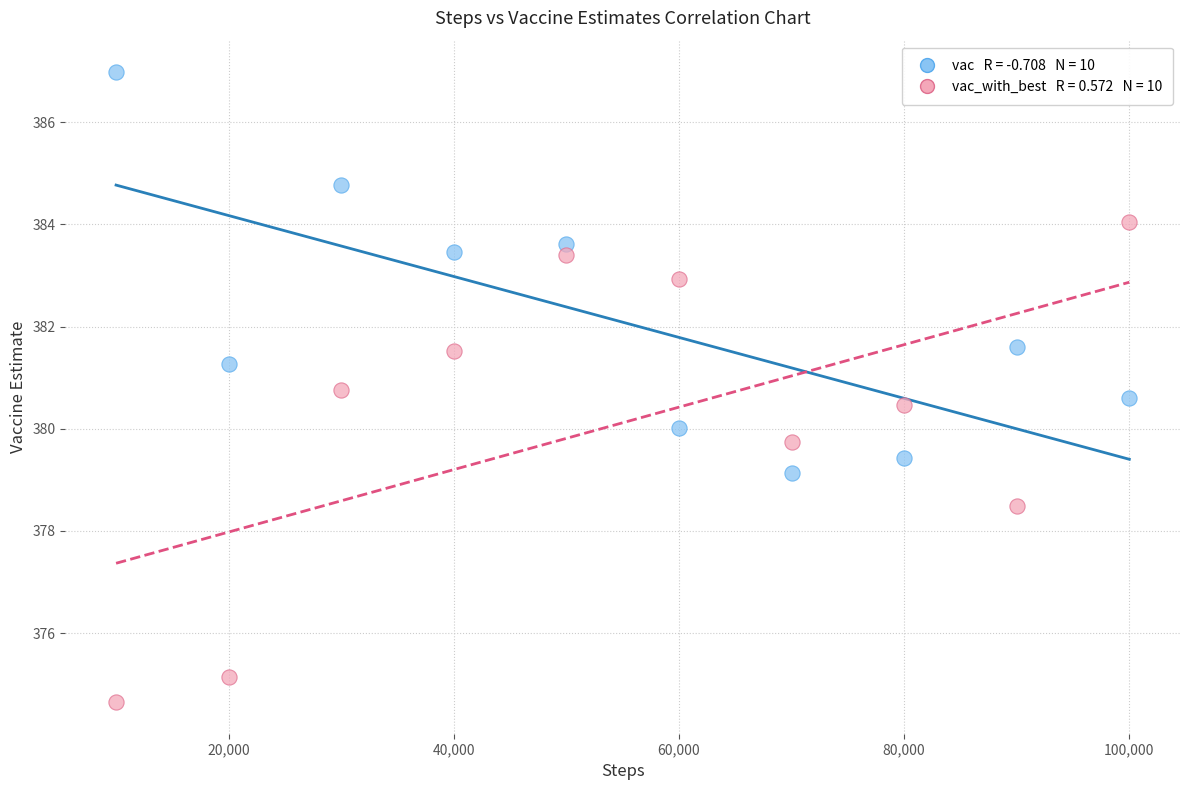

Across all data points, what is the range of Y values (max minus min)?

12.3